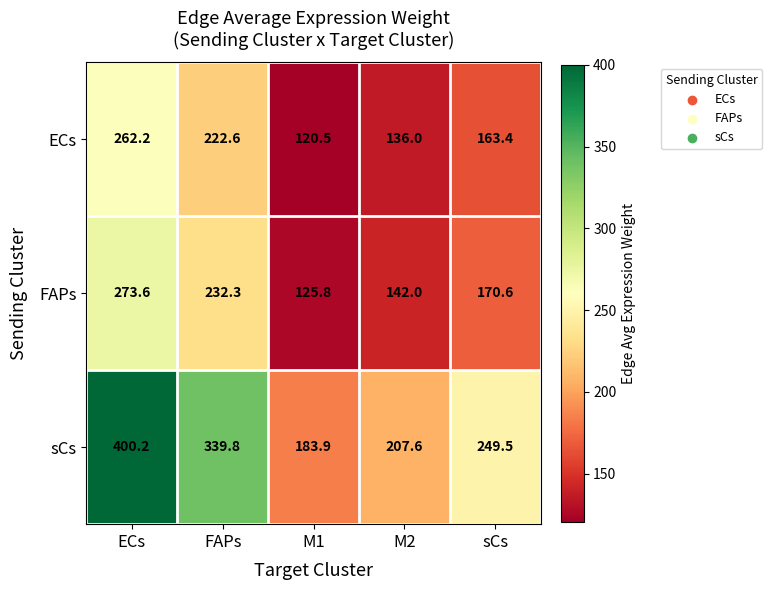

What is the total value across all series at sCs?

583.5